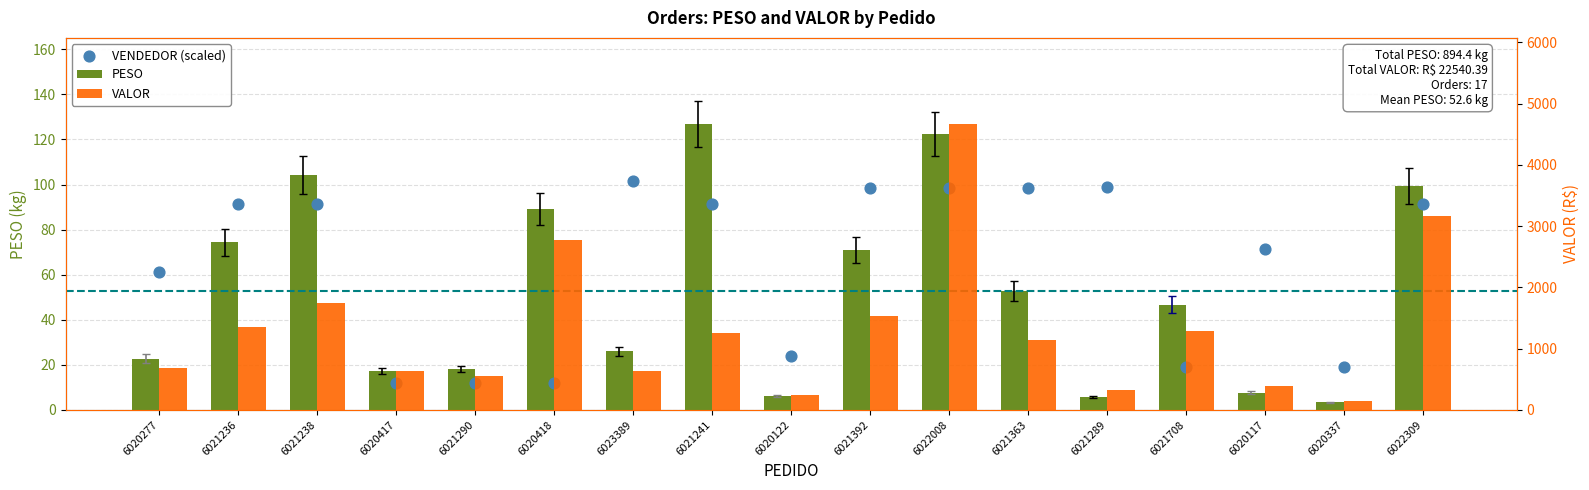

At which category is the sum across all series the highest?

6022008